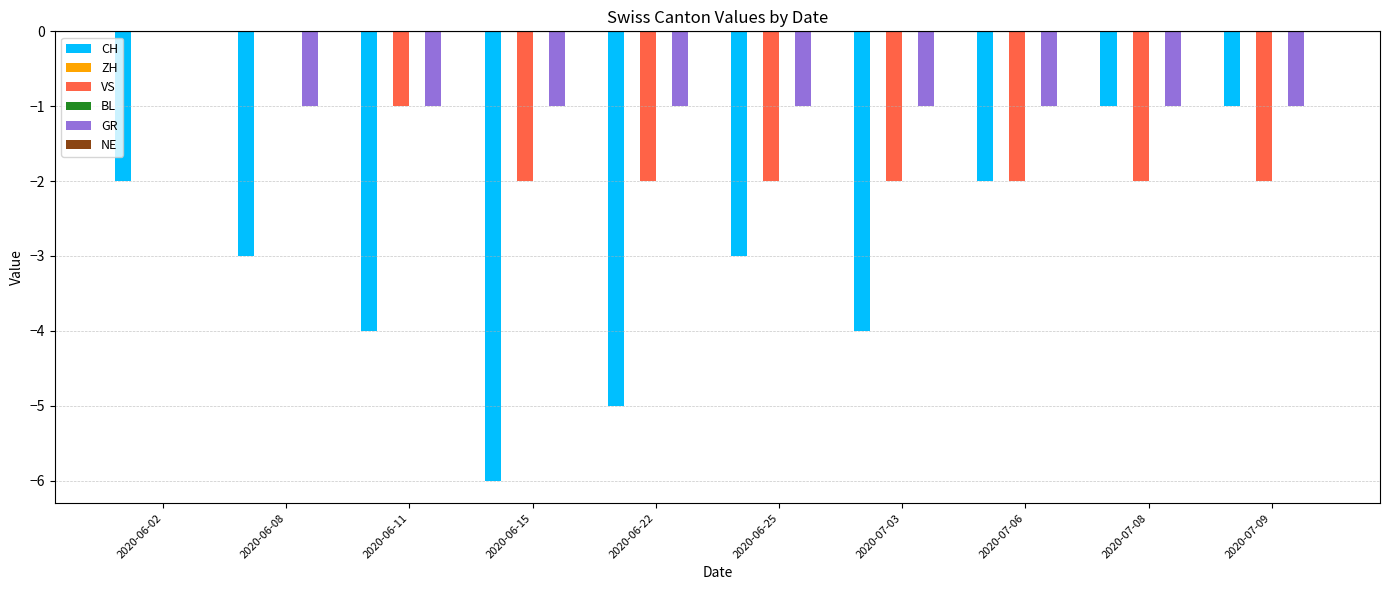

What is the label of the 5th bar from the right?

2020-06-25